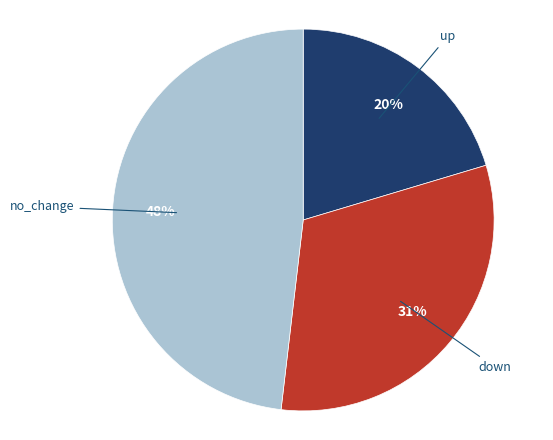

How many segments does this pie chart have?

3